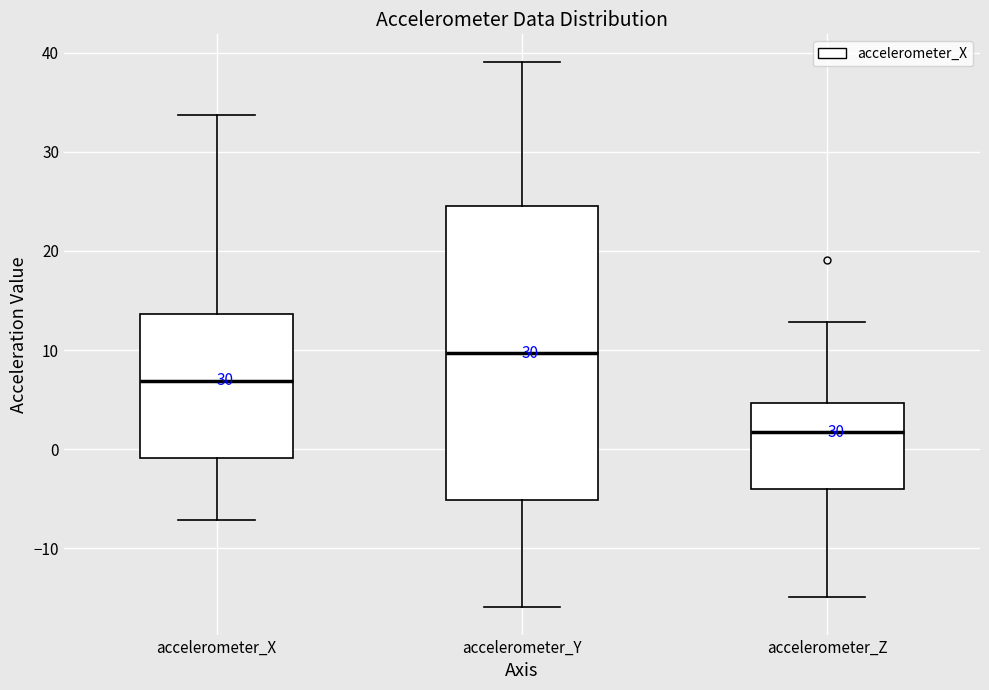

Reading left to right, transcribe this box plot: for each box, give where its median line is, the range the box spans, and where its two whiskers end, as read against the y-axis. The values are not printed on the chart, so give them approximately, as read against the axis.

accelerometer_X: median 7, box -1 to 14, whiskers -7 to 34
accelerometer_Y: median 10, box -5 to 25, whiskers -16 to 39
accelerometer_Z: median 2, box -4 to 5, whiskers -15 to 13